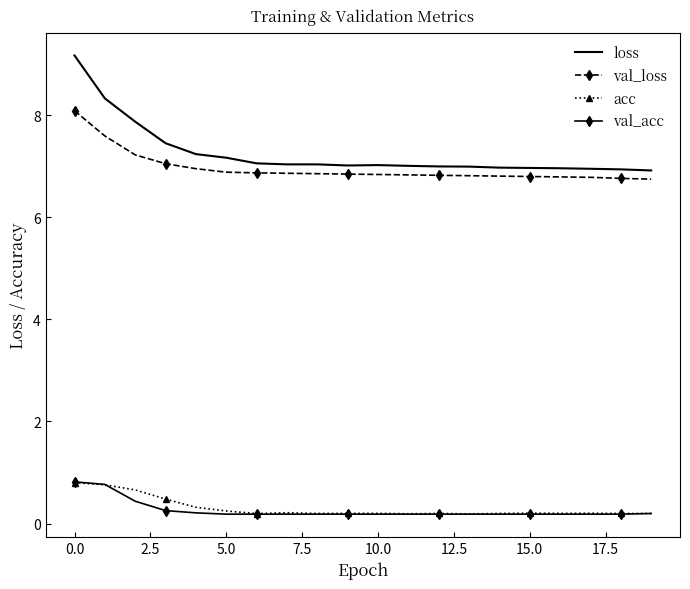

Which series has the widest spread of values?

loss